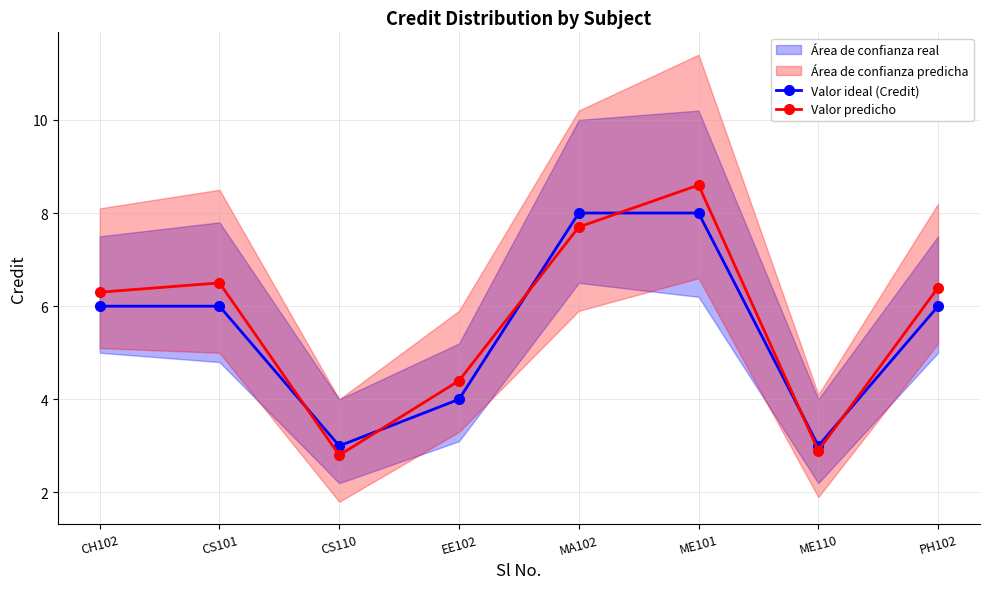

Reading left to right, list all the values displayed in this chart.

Valor ideal (Credit): CH102=6.0	CS101=6.0	CS110=3.0	EE102=4.0	MA102=8.0	ME101=8.0	ME110=3.0	PH102=6.0
Valor predicho: CH102=6.3	CS101=6.5	CS110=2.8	EE102=4.4	MA102=7.7	ME101=8.6	ME110=2.9	PH102=6.4